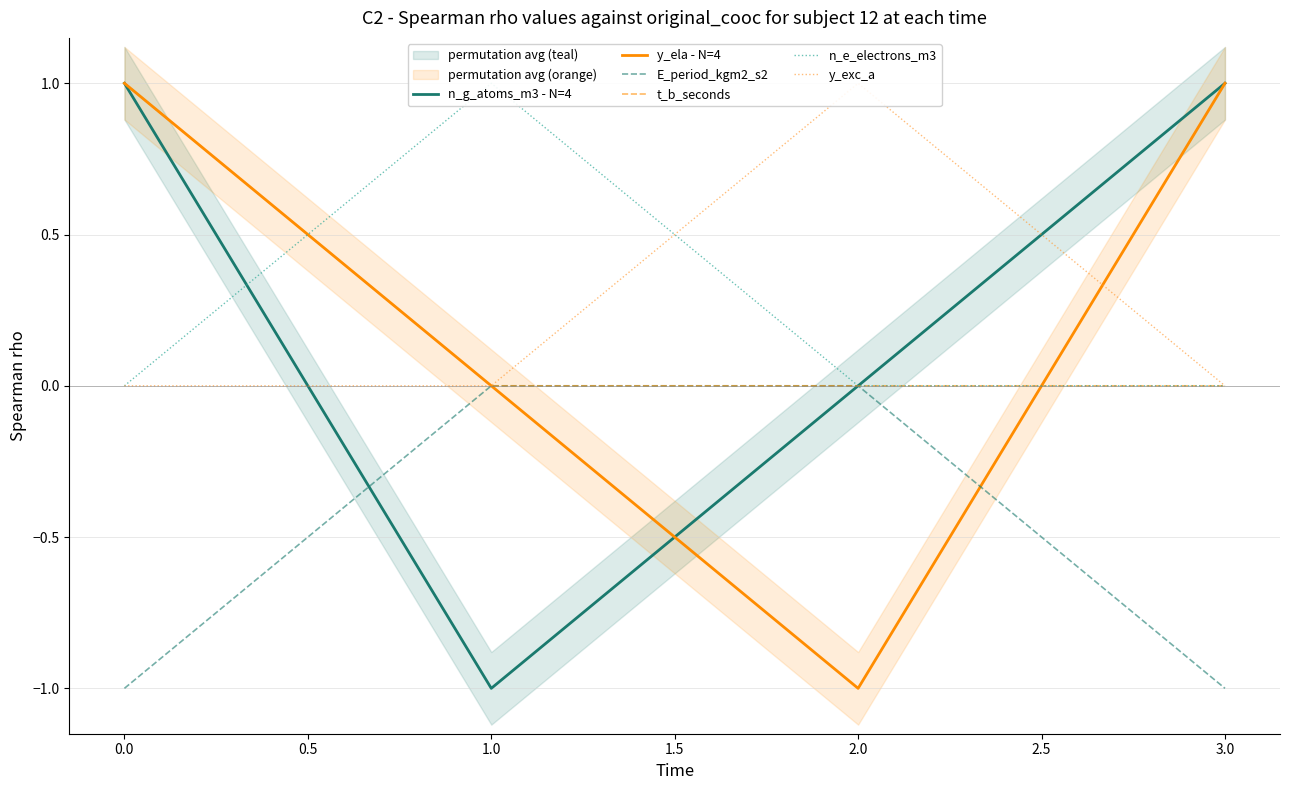

True or false: t_b_seconds and n_g_atoms_m3 - N=4 cross at least once.

False